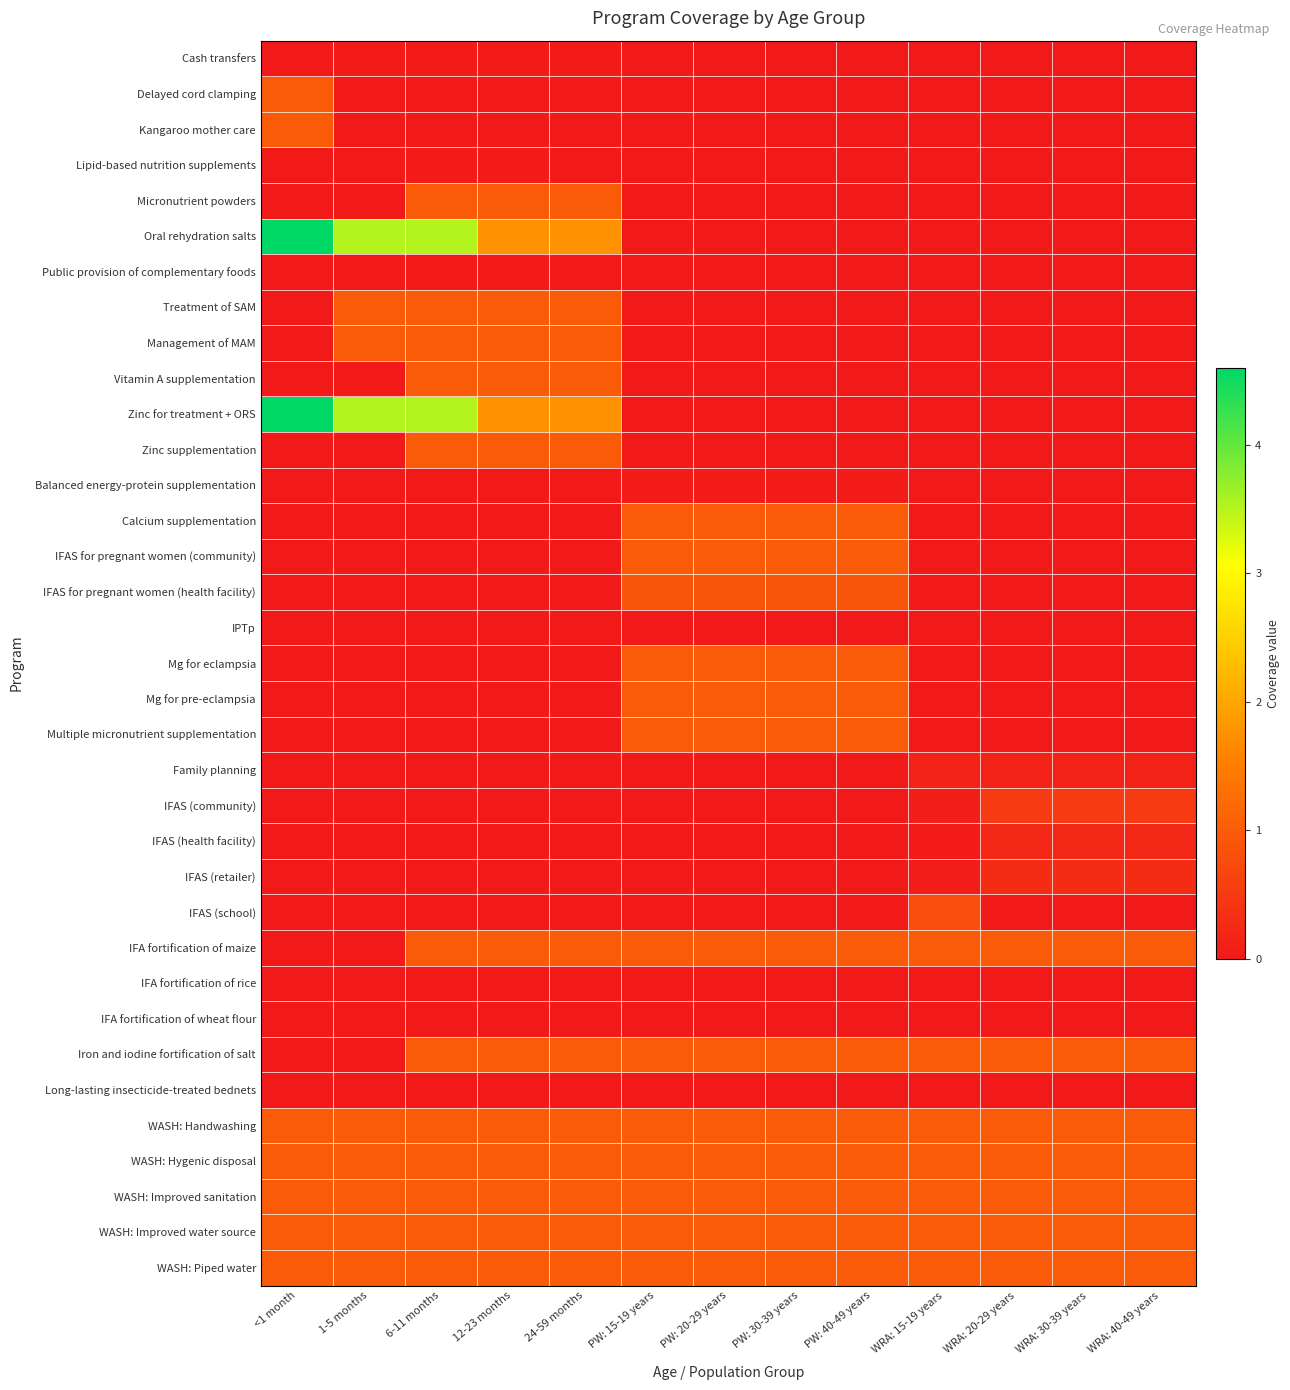

Reading right to left, transcribe all the data shown in this chart.

Cash transfers: WRA: 40-49 years=0.0	WRA: 30-39 years=0.0	WRA: 20-29 years=0.0	WRA: 15-19 years=0.0	PW: 40-49 years=0.0	PW: 30-39 years=0.0	PW: 20-29 years=0.0	PW: 15-19 years=0.0	24-59 months=0.0	12-23 months=0.0	6-11 months=0.0	1-5 months=0.0	<1 month=0.0
Delayed cord clamping: WRA: 40-49 years=0.0	WRA: 30-39 years=0.0	WRA: 20-29 years=0.0	WRA: 15-19 years=0.0	PW: 40-49 years=0.0	PW: 30-39 years=0.0	PW: 20-29 years=0.0	PW: 15-19 years=0.0	24-59 months=0.0	12-23 months=0.0	6-11 months=0.0	1-5 months=0.0	<1 month=1.0
Kangaroo mother care: WRA: 40-49 years=0.0	WRA: 30-39 years=0.0	WRA: 20-29 years=0.0	WRA: 15-19 years=0.0	PW: 40-49 years=0.0	PW: 30-39 years=0.0	PW: 20-29 years=0.0	PW: 15-19 years=0.0	24-59 months=0.0	12-23 months=0.0	6-11 months=0.0	1-5 months=0.0	<1 month=1.0
Lipid-based nutrition supplements: WRA: 40-49 years=0.0	WRA: 30-39 years=0.0	WRA: 20-29 years=0.0	WRA: 15-19 years=0.0	PW: 40-49 years=0.0	PW: 30-39 years=0.0	PW: 20-29 years=0.0	PW: 15-19 years=0.0	24-59 months=0.0	12-23 months=0.0	6-11 months=0.0	1-5 months=0.0	<1 month=0.0
Micronutrient powders: WRA: 40-49 years=0.0	WRA: 30-39 years=0.0	WRA: 20-29 years=0.0	WRA: 15-19 years=0.0	PW: 40-49 years=0.0	PW: 30-39 years=0.0	PW: 20-29 years=0.0	PW: 15-19 years=0.0	24-59 months=1.0	12-23 months=1.0	6-11 months=1.0	1-5 months=0.0	<1 month=0.0
Oral rehydration salts: WRA: 40-49 years=0.0	WRA: 30-39 years=0.0	WRA: 20-29 years=0.0	WRA: 15-19 years=0.0	PW: 40-49 years=0.0	PW: 30-39 years=0.0	PW: 20-29 years=0.0	PW: 15-19 years=0.0	24-59 months=1.8	12-23 months=1.8	6-11 months=3.5	1-5 months=3.5	<1 month=4.6
Public provision of complementary foods: WRA: 40-49 years=0.0	WRA: 30-39 years=0.0	WRA: 20-29 years=0.0	WRA: 15-19 years=0.0	PW: 40-49 years=0.0	PW: 30-39 years=0.0	PW: 20-29 years=0.0	PW: 15-19 years=0.0	24-59 months=0.0	12-23 months=0.0	6-11 months=0.0	1-5 months=0.0	<1 month=0.0
Treatment of SAM: WRA: 40-49 years=0.0	WRA: 30-39 years=0.0	WRA: 20-29 years=0.0	WRA: 15-19 years=0.0	PW: 40-49 years=0.0	PW: 30-39 years=0.0	PW: 20-29 years=0.0	PW: 15-19 years=0.0	24-59 months=1.0	12-23 months=1.0	6-11 months=1.0	1-5 months=1.0	<1 month=0.0
Management of MAM: WRA: 40-49 years=0.0	WRA: 30-39 years=0.0	WRA: 20-29 years=0.0	WRA: 15-19 years=0.0	PW: 40-49 years=0.0	PW: 30-39 years=0.0	PW: 20-29 years=0.0	PW: 15-19 years=0.0	24-59 months=1.0	12-23 months=1.0	6-11 months=1.0	1-5 months=1.0	<1 month=0.0
Vitamin A supplementation: WRA: 40-49 years=0.0	WRA: 30-39 years=0.0	WRA: 20-29 years=0.0	WRA: 15-19 years=0.0	PW: 40-49 years=0.0	PW: 30-39 years=0.0	PW: 20-29 years=0.0	PW: 15-19 years=0.0	24-59 months=1.0	12-23 months=1.0	6-11 months=1.0	1-5 months=0.0	<1 month=0.0
Zinc for treatment + ORS: WRA: 40-49 years=0.0	WRA: 30-39 years=0.0	WRA: 20-29 years=0.0	WRA: 15-19 years=0.0	PW: 40-49 years=0.0	PW: 30-39 years=0.0	PW: 20-29 years=0.0	PW: 15-19 years=0.0	24-59 months=1.8	12-23 months=1.8	6-11 months=3.5	1-5 months=3.5	<1 month=4.6
Zinc supplementation: WRA: 40-49 years=0.0	WRA: 30-39 years=0.0	WRA: 20-29 years=0.0	WRA: 15-19 years=0.0	PW: 40-49 years=0.0	PW: 30-39 years=0.0	PW: 20-29 years=0.0	PW: 15-19 years=0.0	24-59 months=1.0	12-23 months=1.0	6-11 months=1.0	1-5 months=0.0	<1 month=0.0
Balanced energy-protein supplementation: WRA: 40-49 years=0.0	WRA: 30-39 years=0.0	WRA: 20-29 years=0.0	WRA: 15-19 years=0.0	PW: 40-49 years=0.0	PW: 30-39 years=0.0	PW: 20-29 years=0.0	PW: 15-19 years=0.0	24-59 months=0.0	12-23 months=0.0	6-11 months=0.0	1-5 months=0.0	<1 month=0.0
Calcium supplementation: WRA: 40-49 years=0.0	WRA: 30-39 years=0.0	WRA: 20-29 years=0.0	WRA: 15-19 years=0.0	PW: 40-49 years=1.0	PW: 30-39 years=1.0	PW: 20-29 years=1.0	PW: 15-19 years=1.0	24-59 months=0.0	12-23 months=0.0	6-11 months=0.0	1-5 months=0.0	<1 month=0.0
IFAS for pregnant women (community): WRA: 40-49 years=0.0	WRA: 30-39 years=0.0	WRA: 20-29 years=0.0	WRA: 15-19 years=0.0	PW: 40-49 years=1.0	PW: 30-39 years=1.0	PW: 20-29 years=1.0	PW: 15-19 years=1.0	24-59 months=0.0	12-23 months=0.0	6-11 months=0.0	1-5 months=0.0	<1 month=0.0
IFAS for pregnant women (health facility): WRA: 40-49 years=0.0	WRA: 30-39 years=0.0	WRA: 20-29 years=0.0	WRA: 15-19 years=0.0	PW: 40-49 years=0.9	PW: 30-39 years=0.9	PW: 20-29 years=0.9	PW: 15-19 years=0.9	24-59 months=0.0	12-23 months=0.0	6-11 months=0.0	1-5 months=0.0	<1 month=0.0
IPTp: WRA: 40-49 years=0.0	WRA: 30-39 years=0.0	WRA: 20-29 years=0.0	WRA: 15-19 years=0.0	PW: 40-49 years=0.0	PW: 30-39 years=0.0	PW: 20-29 years=0.0	PW: 15-19 years=0.0	24-59 months=0.0	12-23 months=0.0	6-11 months=0.0	1-5 months=0.0	<1 month=0.0
Mg for eclampsia: WRA: 40-49 years=0.0	WRA: 30-39 years=0.0	WRA: 20-29 years=0.0	WRA: 15-19 years=0.0	PW: 40-49 years=1.0	PW: 30-39 years=1.0	PW: 20-29 years=1.0	PW: 15-19 years=1.0	24-59 months=0.0	12-23 months=0.0	6-11 months=0.0	1-5 months=0.0	<1 month=0.0
Mg for pre-eclampsia: WRA: 40-49 years=0.0	WRA: 30-39 years=0.0	WRA: 20-29 years=0.0	WRA: 15-19 years=0.0	PW: 40-49 years=1.0	PW: 30-39 years=1.0	PW: 20-29 years=1.0	PW: 15-19 years=1.0	24-59 months=0.0	12-23 months=0.0	6-11 months=0.0	1-5 months=0.0	<1 month=0.0
Multiple micronutrient supplementation: WRA: 40-49 years=0.0	WRA: 30-39 years=0.0	WRA: 20-29 years=0.0	WRA: 15-19 years=0.0	PW: 40-49 years=1.0	PW: 30-39 years=1.0	PW: 20-29 years=1.0	PW: 15-19 years=1.0	24-59 months=0.0	12-23 months=0.0	6-11 months=0.0	1-5 months=0.0	<1 month=0.0
Family planning: WRA: 40-49 years=0.1	WRA: 30-39 years=0.1	WRA: 20-29 years=0.1	WRA: 15-19 years=0.1	PW: 40-49 years=0.0	PW: 30-39 years=0.0	PW: 20-29 years=0.0	PW: 15-19 years=0.0	24-59 months=0.0	12-23 months=0.0	6-11 months=0.0	1-5 months=0.0	<1 month=0.0
IFAS (community): WRA: 40-49 years=0.5	WRA: 30-39 years=0.5	WRA: 20-29 years=0.5	WRA: 15-19 years=0.1	PW: 40-49 years=0.0	PW: 30-39 years=0.0	PW: 20-29 years=0.0	PW: 15-19 years=0.0	24-59 months=0.0	12-23 months=0.0	6-11 months=0.0	1-5 months=0.0	<1 month=0.0
IFAS (health facility): WRA: 40-49 years=0.2	WRA: 30-39 years=0.2	WRA: 20-29 years=0.2	WRA: 15-19 years=0.0	PW: 40-49 years=0.0	PW: 30-39 years=0.0	PW: 20-29 years=0.0	PW: 15-19 years=0.0	24-59 months=0.0	12-23 months=0.0	6-11 months=0.0	1-5 months=0.0	<1 month=0.0
IFAS (retailer): WRA: 40-49 years=0.3	WRA: 30-39 years=0.3	WRA: 20-29 years=0.3	WRA: 15-19 years=0.1	PW: 40-49 years=0.0	PW: 30-39 years=0.0	PW: 20-29 years=0.0	PW: 15-19 years=0.0	24-59 months=0.0	12-23 months=0.0	6-11 months=0.0	1-5 months=0.0	<1 month=0.0
IFAS (school): WRA: 40-49 years=0.0	WRA: 30-39 years=0.0	WRA: 20-29 years=0.0	WRA: 15-19 years=0.8	PW: 40-49 years=0.0	PW: 30-39 years=0.0	PW: 20-29 years=0.0	PW: 15-19 years=0.0	24-59 months=0.0	12-23 months=0.0	6-11 months=0.0	1-5 months=0.0	<1 month=0.0
IFA fortification of maize: WRA: 40-49 years=1.0	WRA: 30-39 years=1.0	WRA: 20-29 years=1.0	WRA: 15-19 years=1.0	PW: 40-49 years=1.0	PW: 30-39 years=1.0	PW: 20-29 years=1.0	PW: 15-19 years=1.0	24-59 months=1.0	12-23 months=1.0	6-11 months=1.0	1-5 months=0.0	<1 month=0.0
IFA fortification of rice: WRA: 40-49 years=0.0	WRA: 30-39 years=0.0	WRA: 20-29 years=0.0	WRA: 15-19 years=0.0	PW: 40-49 years=0.0	PW: 30-39 years=0.0	PW: 20-29 years=0.0	PW: 15-19 years=0.0	24-59 months=0.0	12-23 months=0.0	6-11 months=0.0	1-5 months=0.0	<1 month=0.0
IFA fortification of wheat flour: WRA: 40-49 years=0.0	WRA: 30-39 years=0.0	WRA: 20-29 years=0.0	WRA: 15-19 years=0.0	PW: 40-49 years=0.0	PW: 30-39 years=0.0	PW: 20-29 years=0.0	PW: 15-19 years=0.0	24-59 months=0.0	12-23 months=0.0	6-11 months=0.0	1-5 months=0.0	<1 month=0.0
Iron and iodine fortification of salt: WRA: 40-49 years=1.0	WRA: 30-39 years=1.0	WRA: 20-29 years=1.0	WRA: 15-19 years=1.0	PW: 40-49 years=1.0	PW: 30-39 years=1.0	PW: 20-29 years=1.0	PW: 15-19 years=1.0	24-59 months=1.0	12-23 months=1.0	6-11 months=1.0	1-5 months=0.0	<1 month=0.0
Long-lasting insecticide-treated bednets: WRA: 40-49 years=0.0	WRA: 30-39 years=0.0	WRA: 20-29 years=0.0	WRA: 15-19 years=0.0	PW: 40-49 years=0.0	PW: 30-39 years=0.0	PW: 20-29 years=0.0	PW: 15-19 years=0.0	24-59 months=0.0	12-23 months=0.0	6-11 months=0.0	1-5 months=0.0	<1 month=0.0
WASH: Handwashing: WRA: 40-49 years=1.0	WRA: 30-39 years=1.0	WRA: 20-29 years=1.0	WRA: 15-19 years=1.0	PW: 40-49 years=1.0	PW: 30-39 years=1.0	PW: 20-29 years=1.0	PW: 15-19 years=1.0	24-59 months=1.0	12-23 months=1.0	6-11 months=1.0	1-5 months=1.0	<1 month=1.0
WASH: Hygenic disposal: WRA: 40-49 years=1.0	WRA: 30-39 years=1.0	WRA: 20-29 years=1.0	WRA: 15-19 years=1.0	PW: 40-49 years=1.0	PW: 30-39 years=1.0	PW: 20-29 years=1.0	PW: 15-19 years=1.0	24-59 months=1.0	12-23 months=1.0	6-11 months=1.0	1-5 months=1.0	<1 month=1.0
WASH: Improved sanitation: WRA: 40-49 years=1.0	WRA: 30-39 years=1.0	WRA: 20-29 years=1.0	WRA: 15-19 years=1.0	PW: 40-49 years=1.0	PW: 30-39 years=1.0	PW: 20-29 years=1.0	PW: 15-19 years=1.0	24-59 months=1.0	12-23 months=1.0	6-11 months=1.0	1-5 months=1.0	<1 month=1.0
WASH: Improved water source: WRA: 40-49 years=1.0	WRA: 30-39 years=1.0	WRA: 20-29 years=1.0	WRA: 15-19 years=1.0	PW: 40-49 years=1.0	PW: 30-39 years=1.0	PW: 20-29 years=1.0	PW: 15-19 years=1.0	24-59 months=1.0	12-23 months=1.0	6-11 months=1.0	1-5 months=1.0	<1 month=1.0
WASH: Piped water: WRA: 40-49 years=1.0	WRA: 30-39 years=1.0	WRA: 20-29 years=1.0	WRA: 15-19 years=1.0	PW: 40-49 years=1.0	PW: 30-39 years=1.0	PW: 20-29 years=1.0	PW: 15-19 years=1.0	24-59 months=1.0	12-23 months=1.0	6-11 months=1.0	1-5 months=1.0	<1 month=1.0